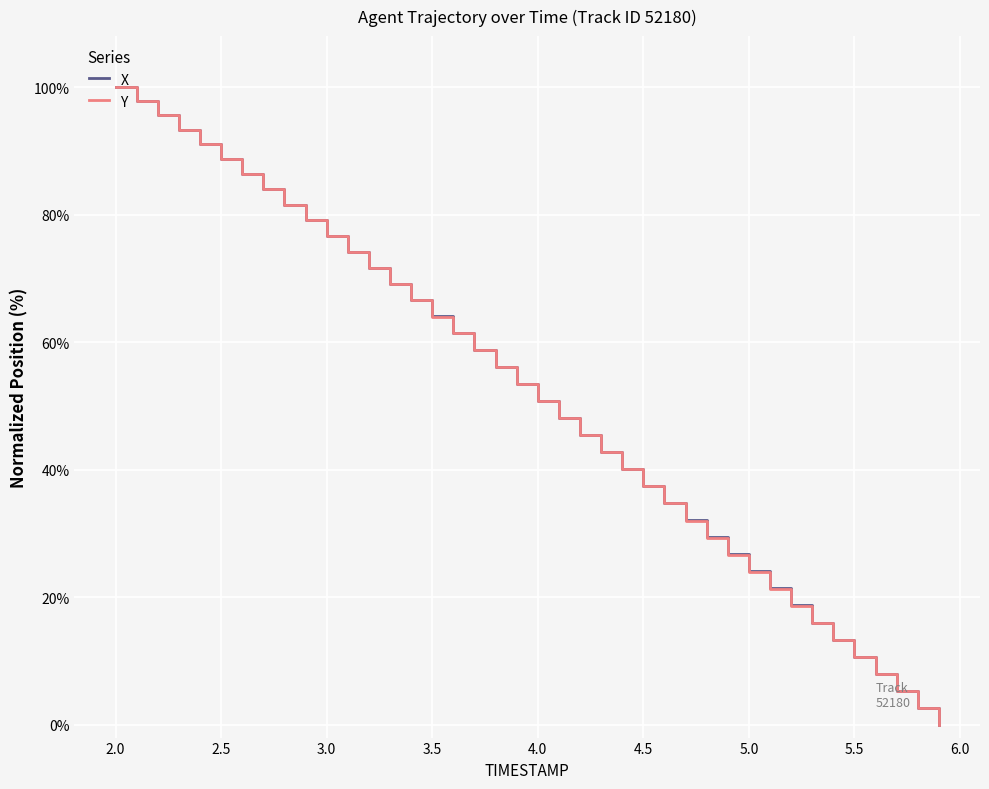

How many lines are shown in the chart?

2